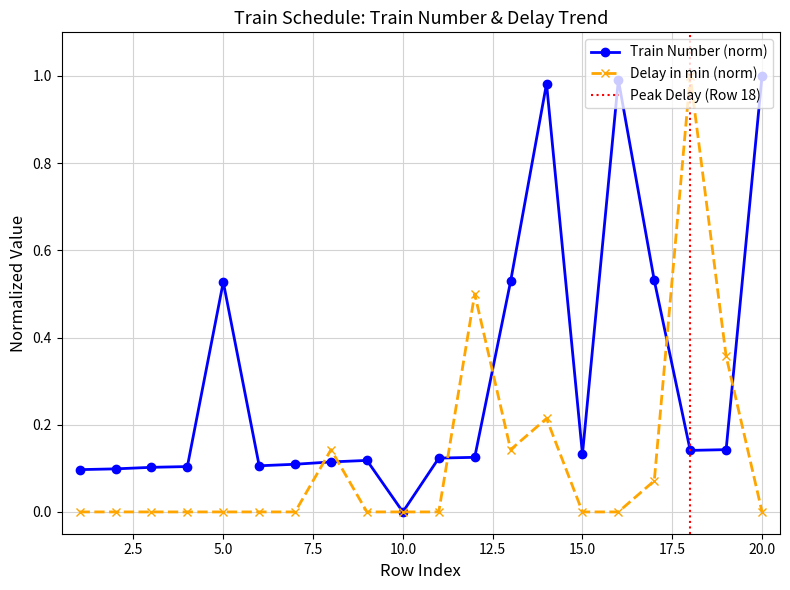

Reading left to right, transcribe all the data shown in this chart.

Train Number: 0.1	0.1	0.1	0.1	0.5	0.1	0.1	0.1	0.1	0.0	0.1	0.1	0.5	1.0	0.1	1.0	0.5	0.1	0.1	1.0
Delay (min): 0.0	0.0	0.0	0.0	0.0	0.0	0.0	0.1	0.0	0.0	0.0	0.5	0.1	0.2	0.0	0.0	0.1	1.0	0.4	0.0